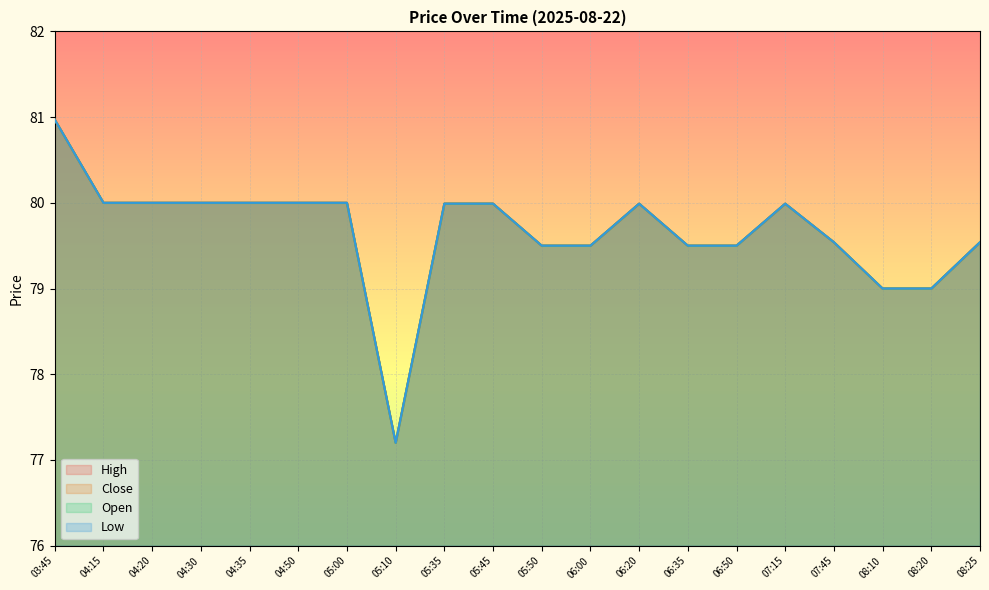

At which label does Close reach its peak?

03:45